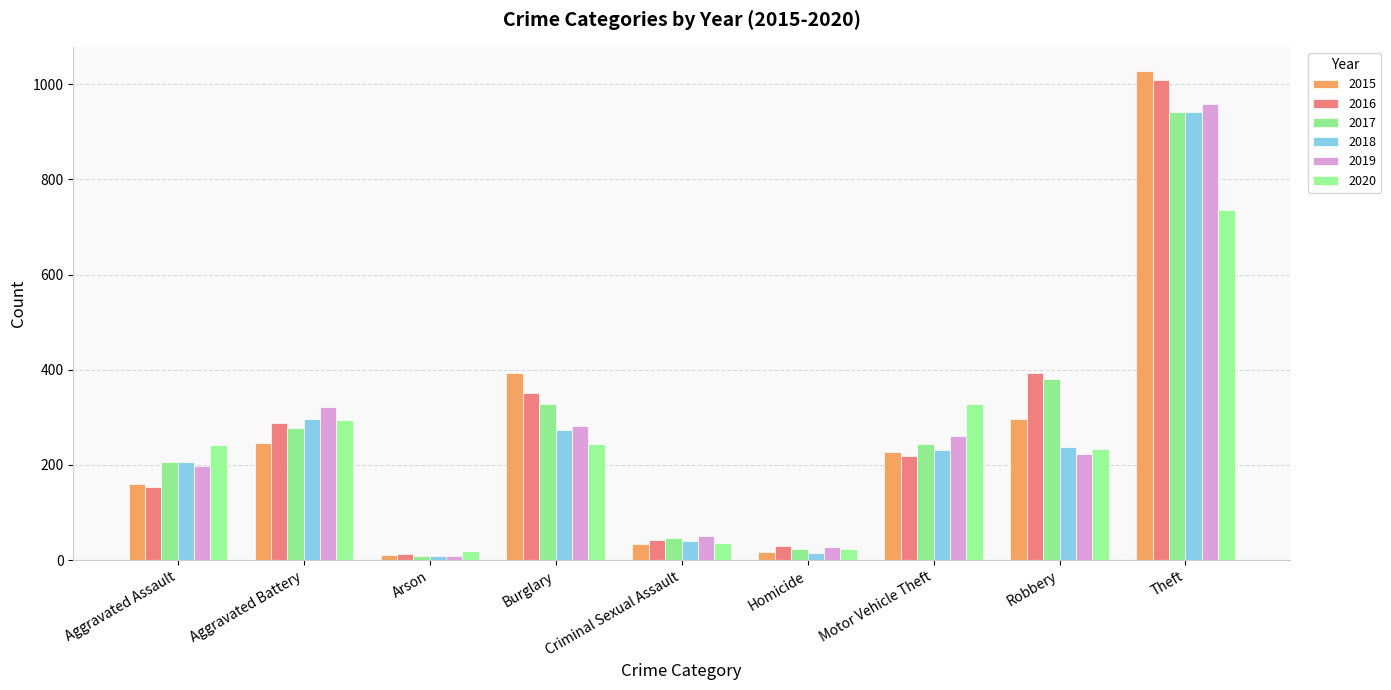

What is the maximum value for 2020?

736